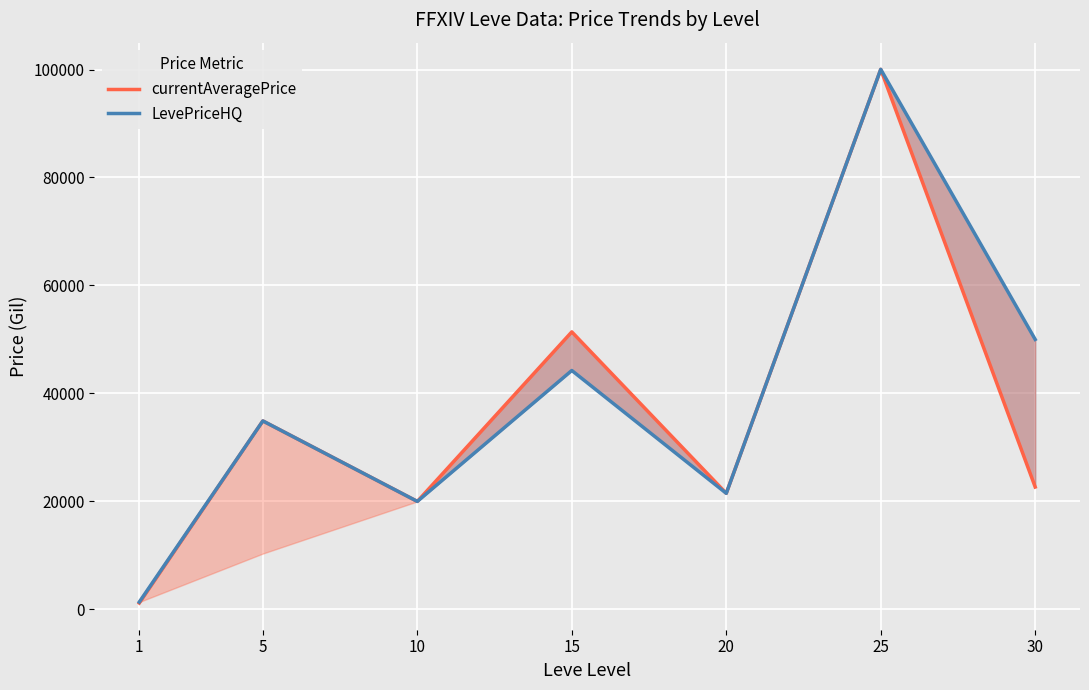

Reading left to right, extract all data points from this chart.

currentAveragePrice: 1177.6	34909.0	20000.0	51402.6	21500.0	100028.0	22666.7
LevePriceHQ: 1365.8	34909.0	20000.0	44251.8	21500.0	100028.0	50000.0